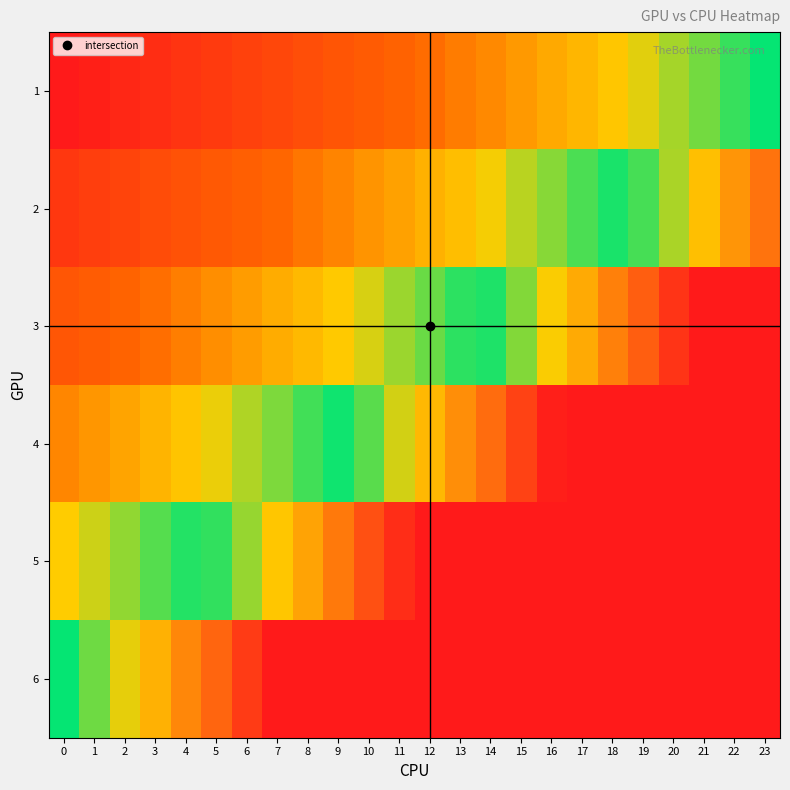

Which has a higher value, 14 or 5?

5